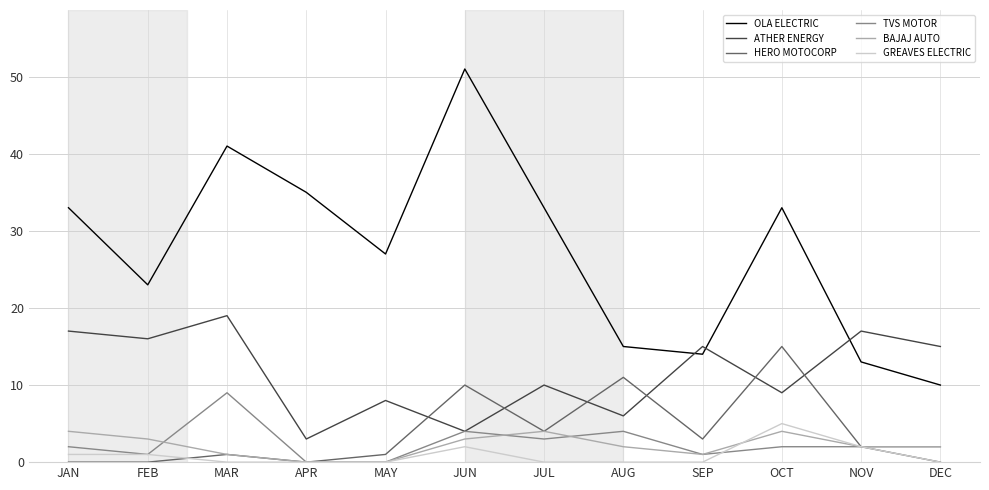

Reading left to right, list all the values displayed in this chart.

OLA ELECTRIC: JAN=33	FEB=23	MAR=41	APR=35	MAY=27	JUN=51	JUL=33	AUG=15	SEP=14	OCT=33	NOV=13	DEC=10
ATHER ENERGY: JAN=17	FEB=16	MAR=19	APR=3	MAY=8	JUN=4	JUL=10	AUG=6	SEP=15	OCT=9	NOV=17	DEC=15
HERO MOTOCORP: JAN=0	FEB=0	MAR=1	APR=0	MAY=1	JUN=10	JUL=4	AUG=11	SEP=3	OCT=15	NOV=2	DEC=0
TVS MOTOR: JAN=2	FEB=1	MAR=9	APR=0	MAY=0	JUN=4	JUL=3	AUG=4	SEP=1	OCT=2	NOV=2	DEC=2
BAJAJ AUTO: JAN=4	FEB=3	MAR=1	APR=0	MAY=0	JUN=3	JUL=4	AUG=2	SEP=1	OCT=4	NOV=2	DEC=2
GREAVES ELECTRIC: JAN=1	FEB=1	MAR=0	APR=0	MAY=0	JUN=2	JUL=0	AUG=0	SEP=0	OCT=5	NOV=2	DEC=0